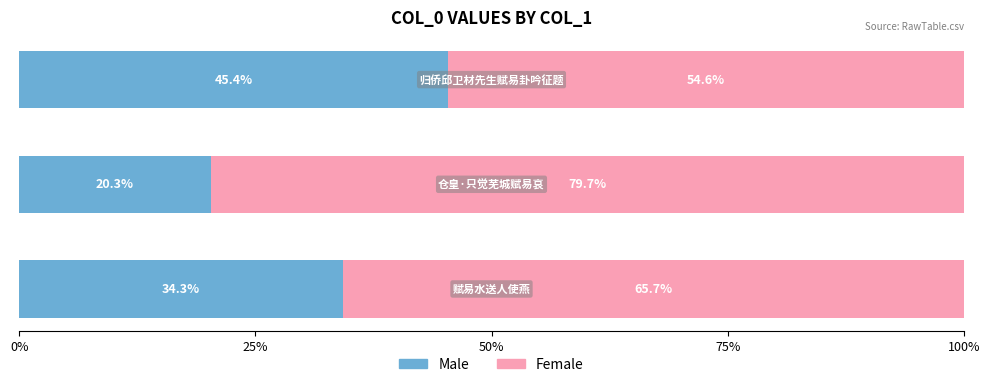

What is the difference between the maximum and minimum values in the Male series?

25.1